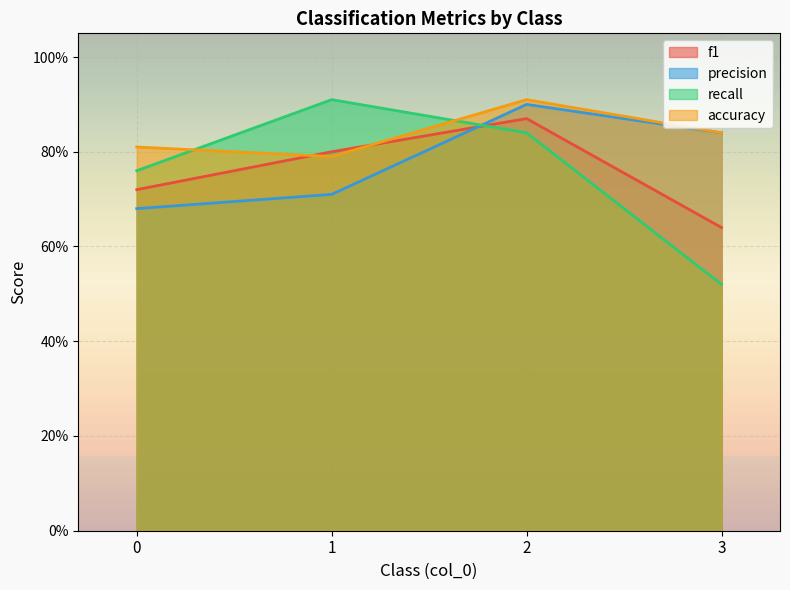

Count the accuracy values in the range 0 to 1.

4